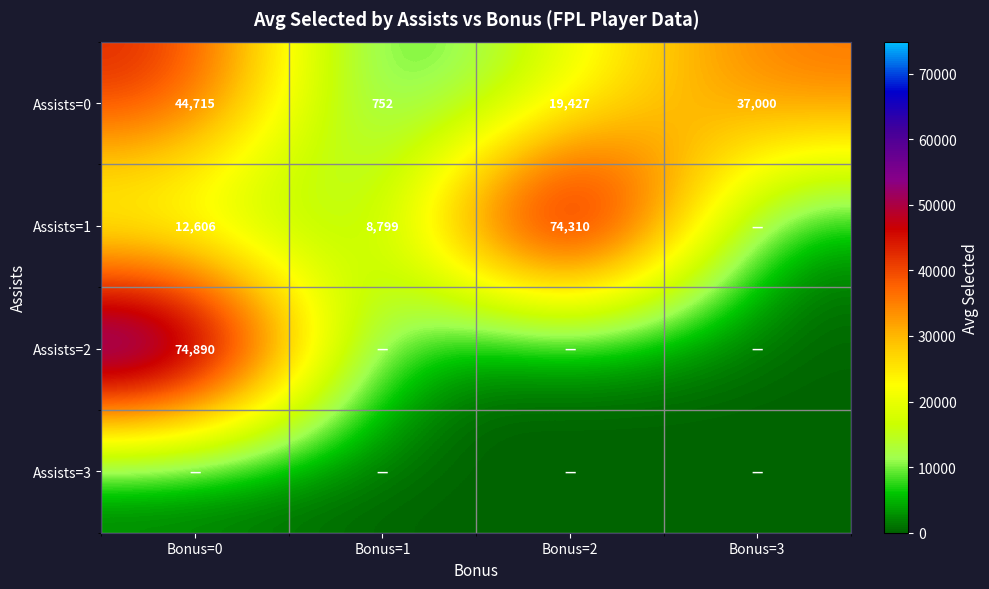

At which label is Assists=0 closest to 22733?

Bonus=2